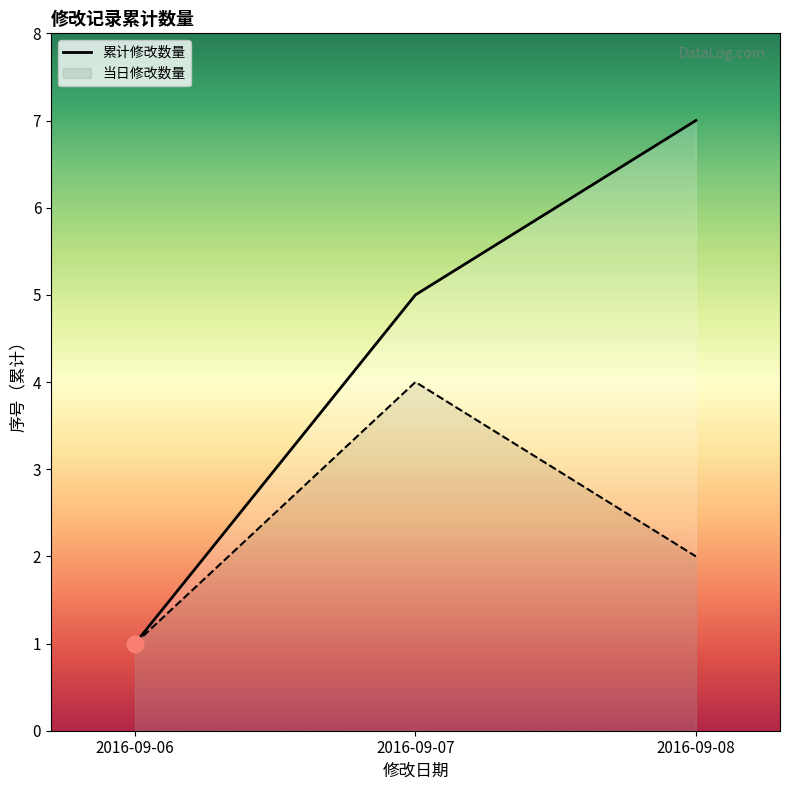

Between 2016-09-07 and 2016-09-08, which is larger?

2016-09-08